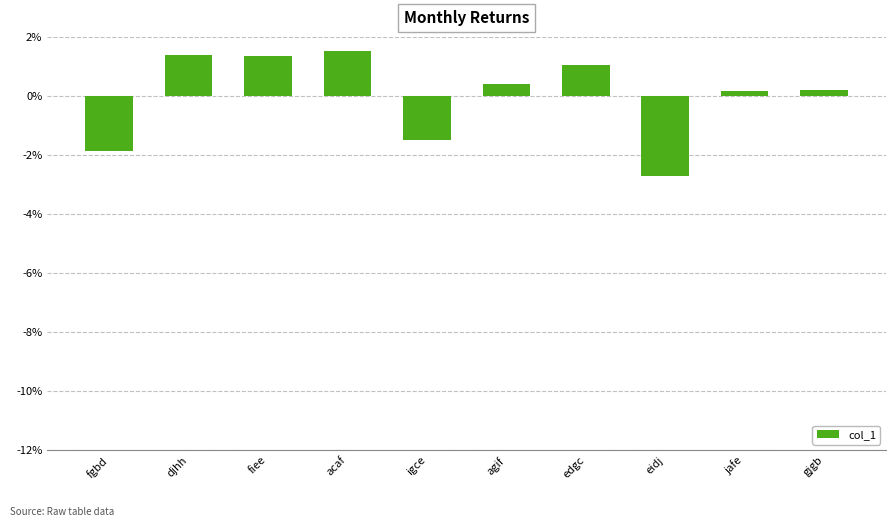

The chart shows a value of 0.0 at fiee. True or false?

False